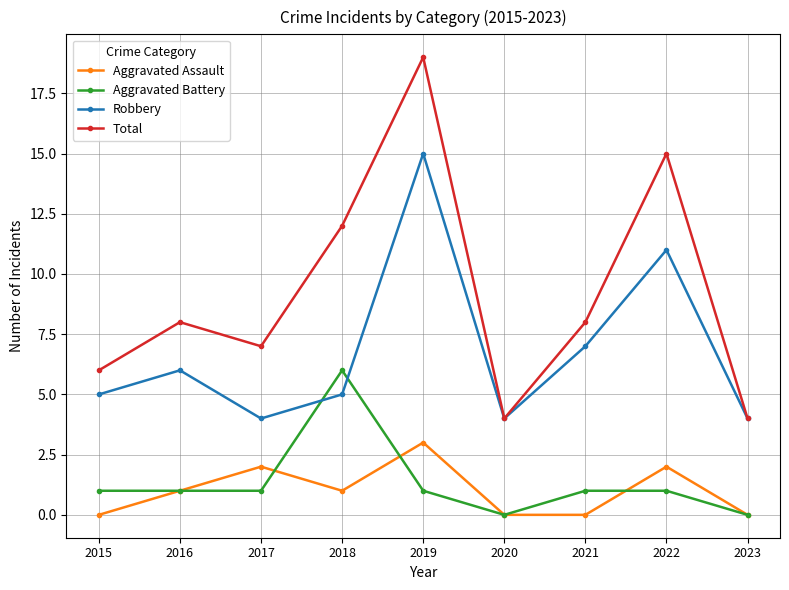

At which category is the sum across all series the highest?

2019